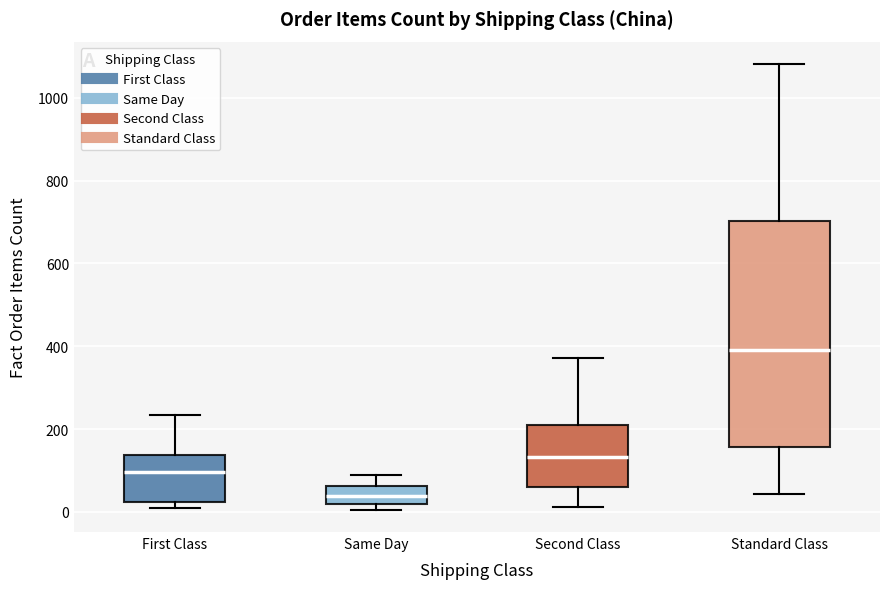

Where is the lower edge of the box for First Class on the y-axis? The values are not printed on the chart, so give them approximately, as read against the axis.

20